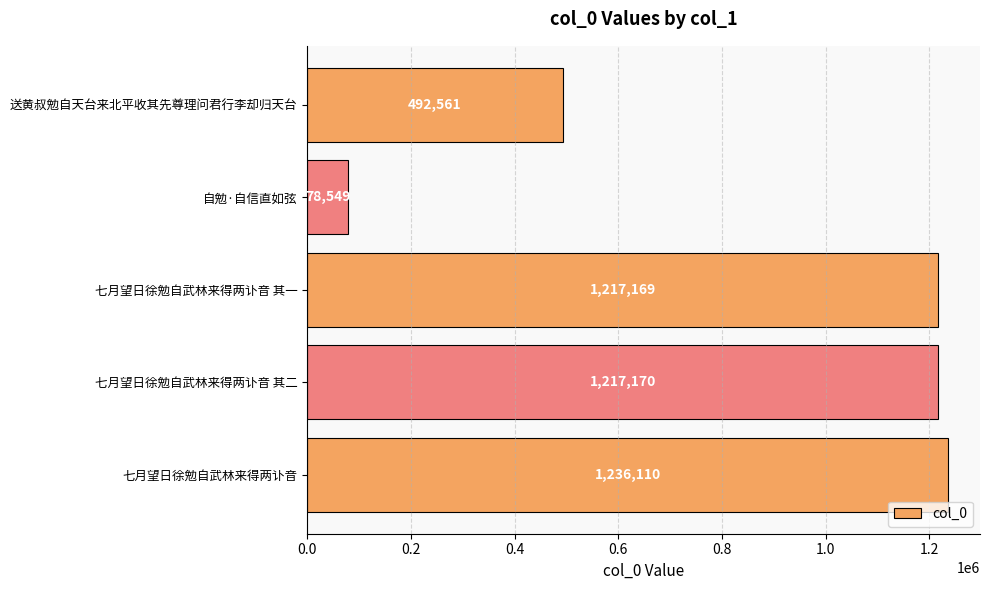

What is the value of the 5th bar from the top?

1236110